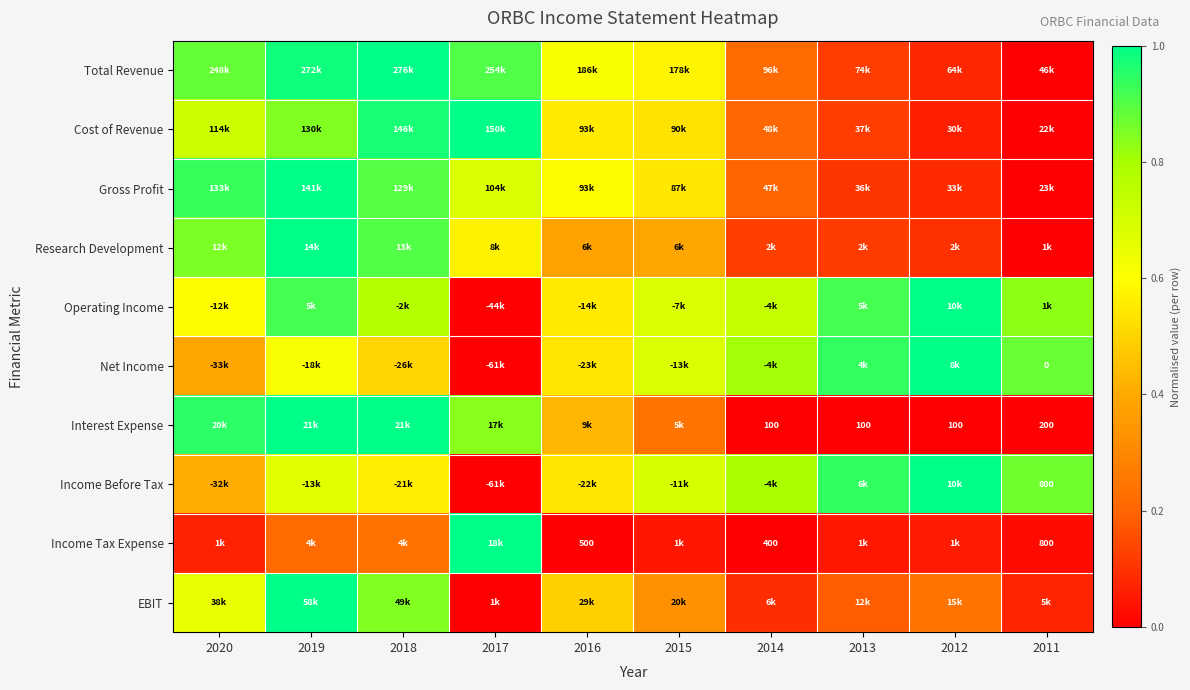

At which label does Net Income reach its peak?

2012